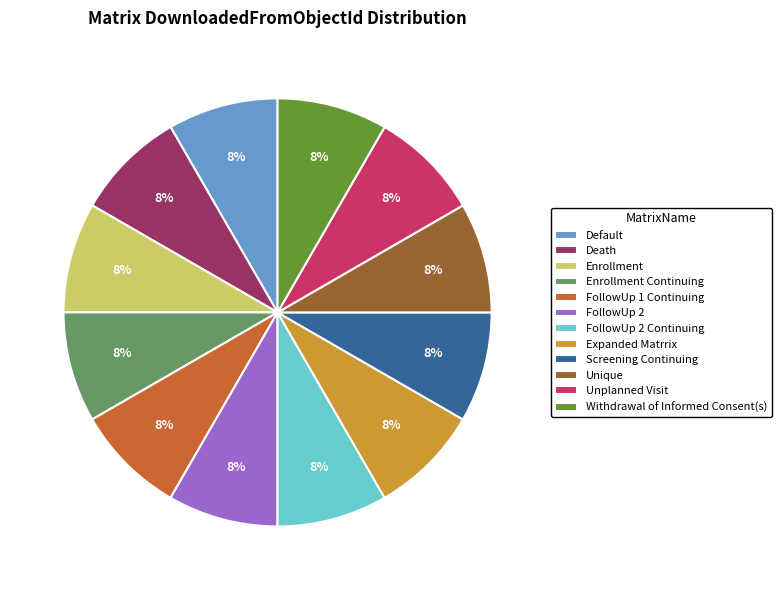

What percentage is the Enrollment slice, to the nearest percent?

8%